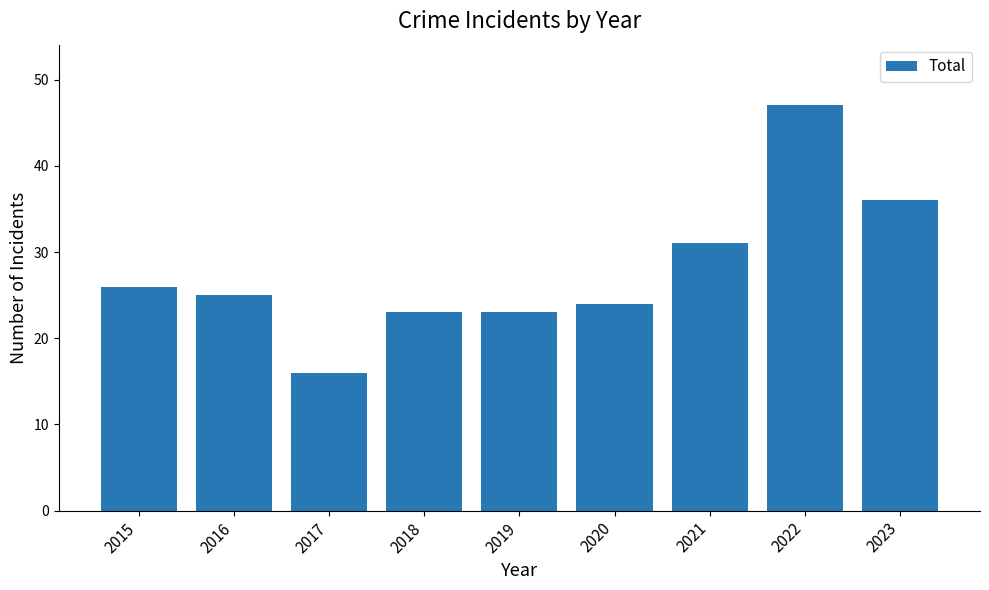

True or false: the data shows 18 at 2021.

False